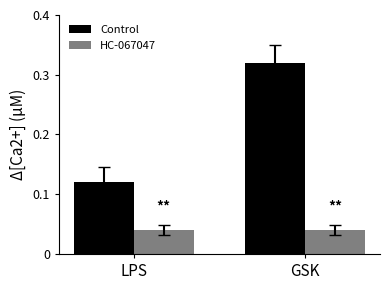

At how many categories does at least one series exceed 0?

2